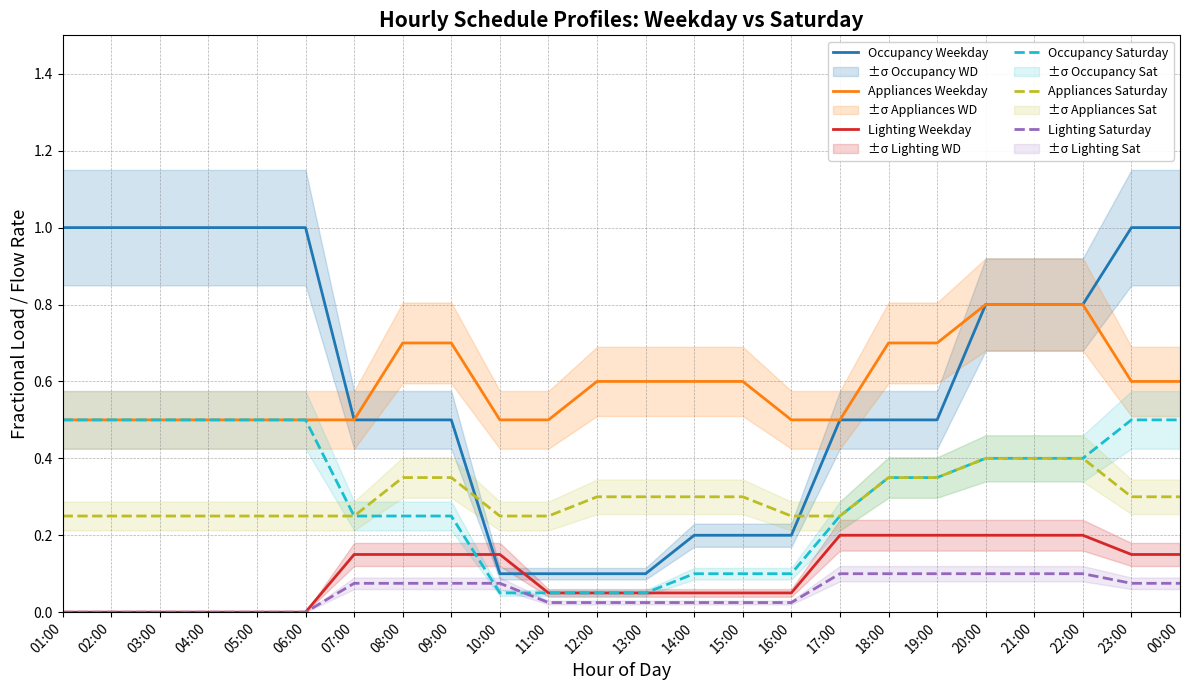

Which category has the lowest value across all series?

01:00